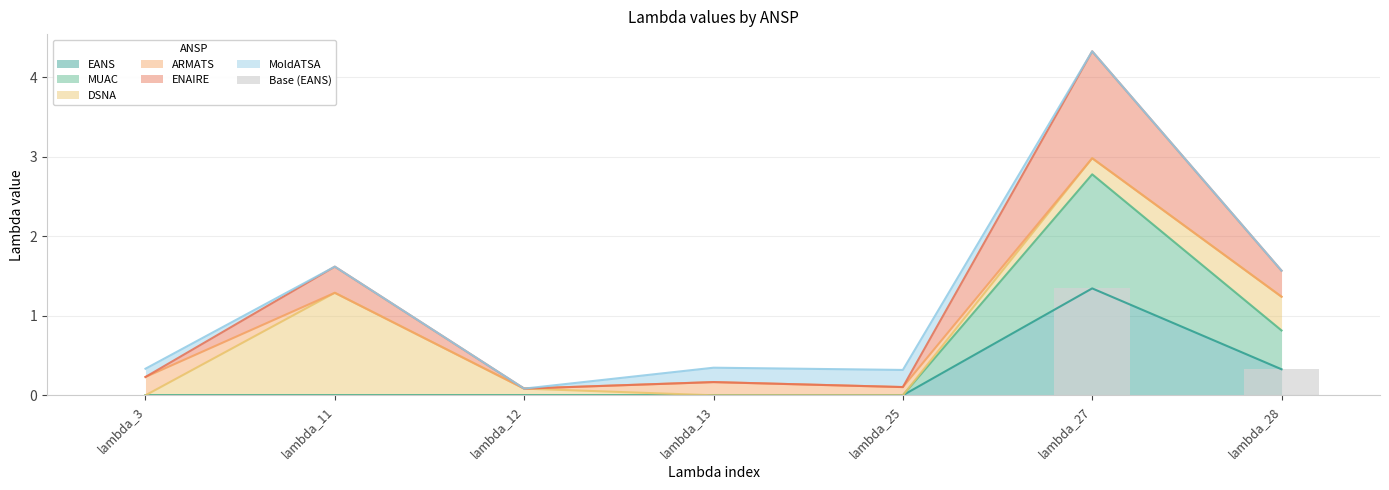

List the labels in order of value, smallest first.

lambda_3, lambda_11, lambda_12, lambda_13, lambda_25, lambda_28, lambda_27